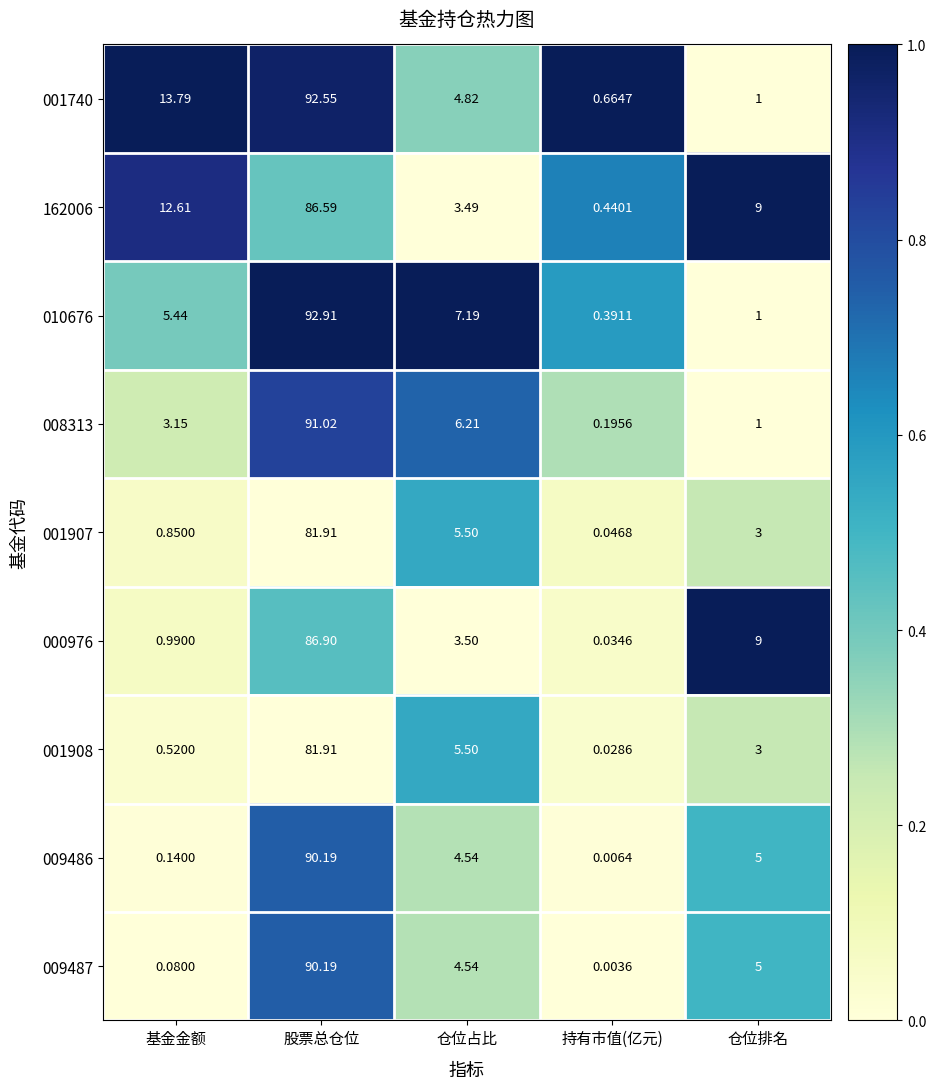

What is the spread (max minus min) of values at 仓位占比?

3.7